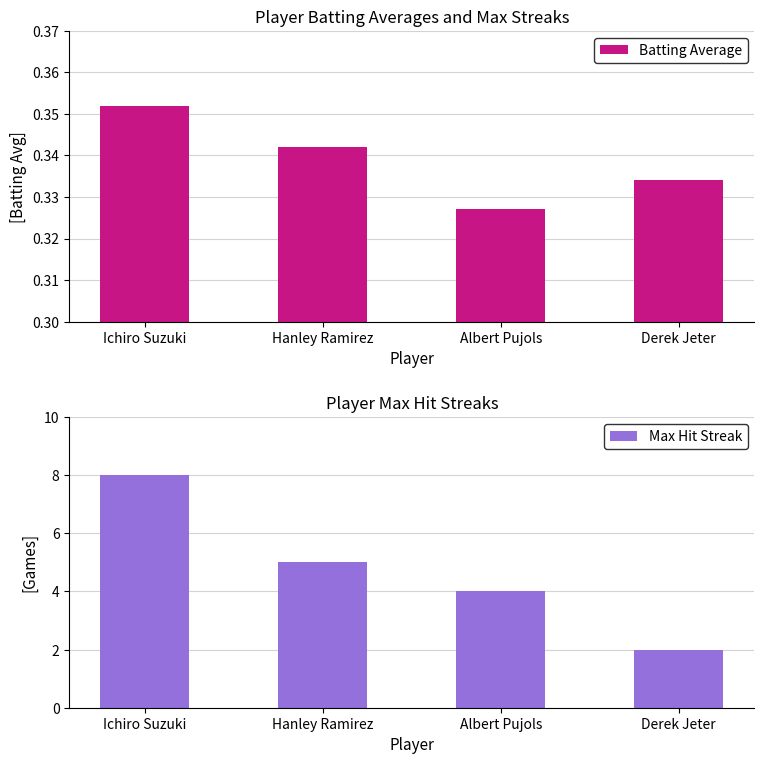

How many data points in Max Hit Streak are above 5?

1